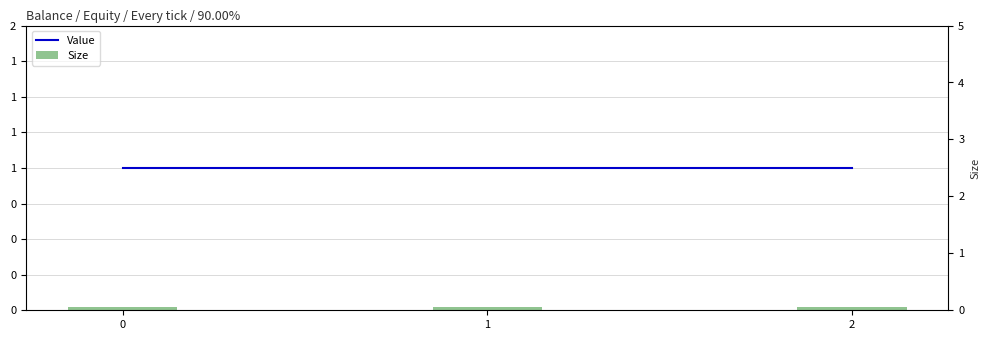

Rank the series by their average value, from lowest to highest.

Size, Value